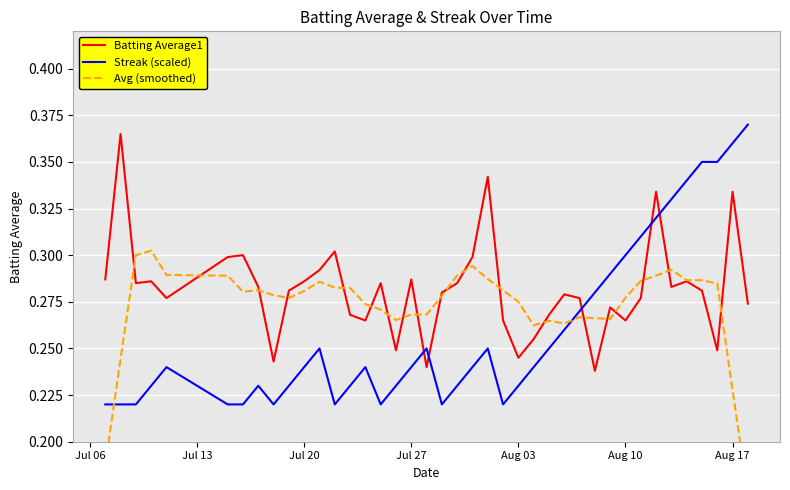

What is the value of the Avg (smoothed) point at the 22nd from the left?

0.3